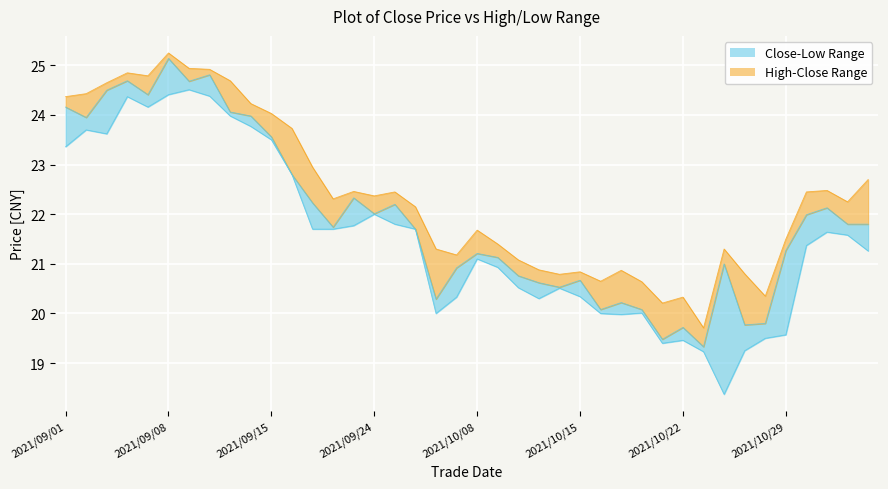

What is the label of the 5th point from the right?

2021/10/29